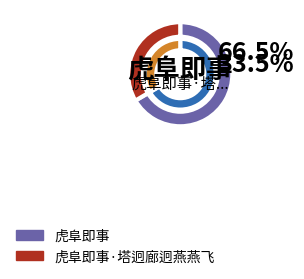

Does any single category account for the majority?

Yes